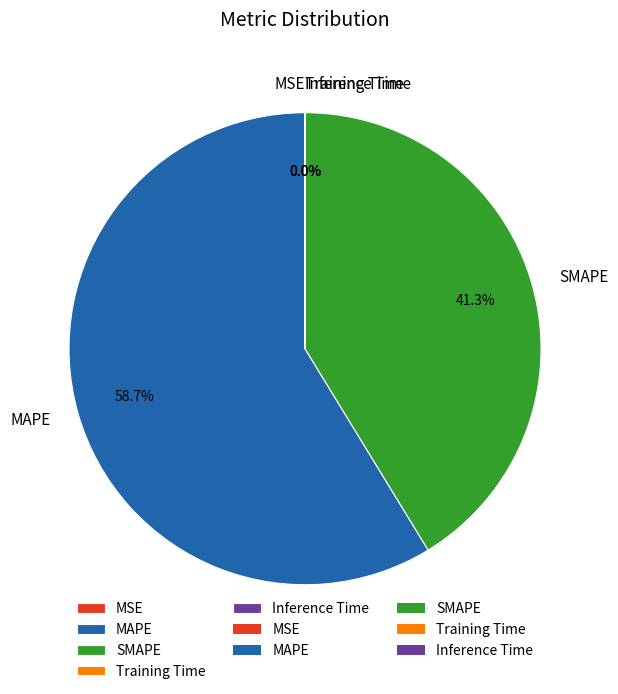

What percentage do MAPE and SMAPE together represent?

100.0%